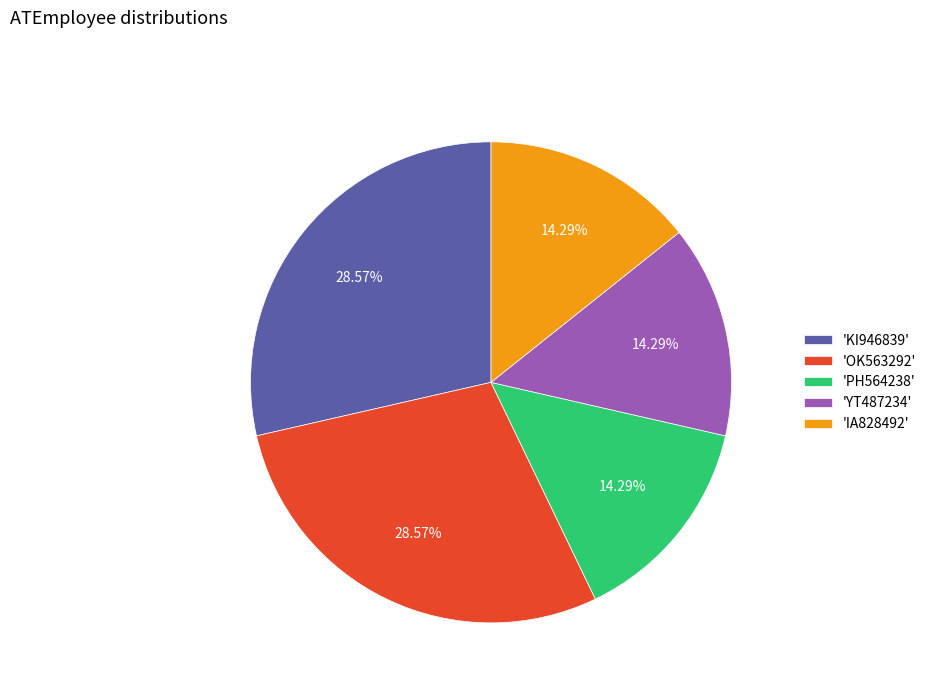

How many slices are in this pie chart?

5